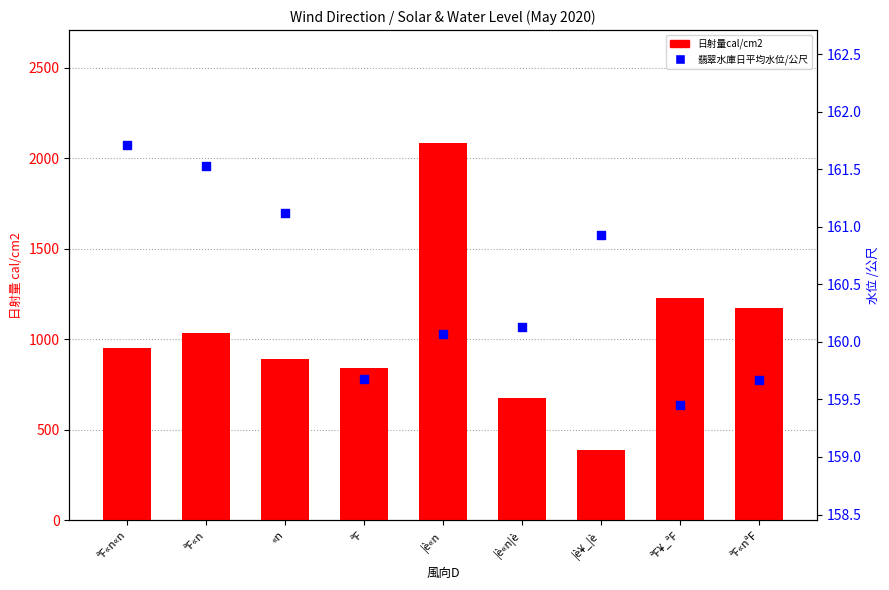

What are all the series names shown in the legend?

日射量cal/cm2, 翡翠水庫日平均水位/公尺